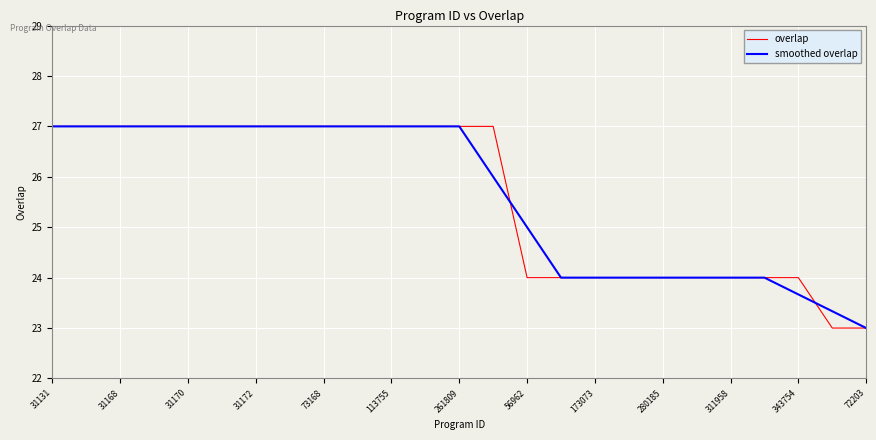

What is the difference between the maximum and minimum values in the overlap series?

4.0